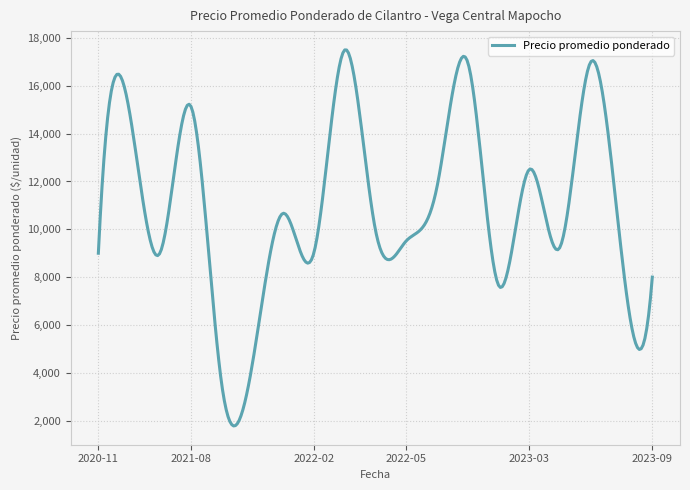

What is the smallest value displayed?

1776.1